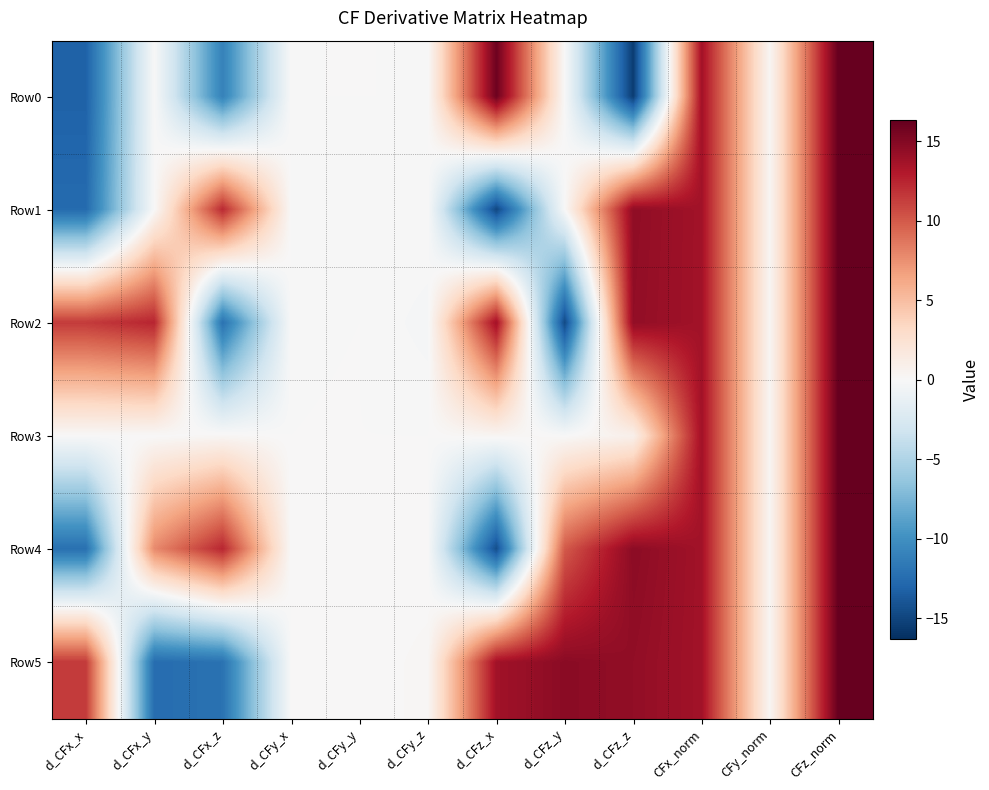

Between d_CFy_x and CFx_norm, which is larger?

CFx_norm